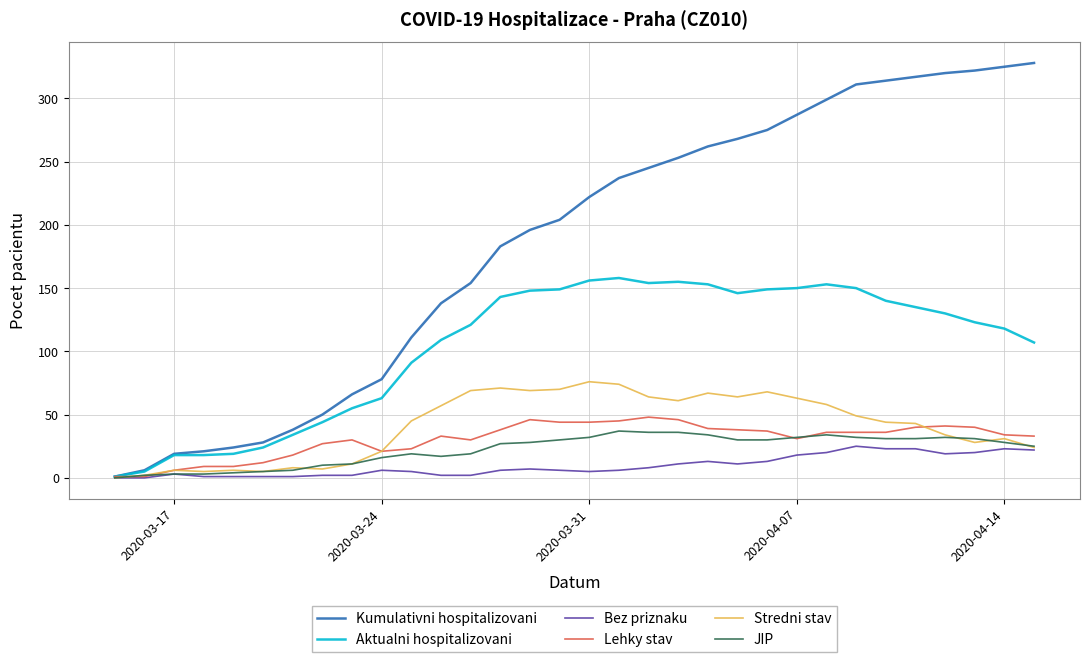

What is the maximum value shown in the chart?

328